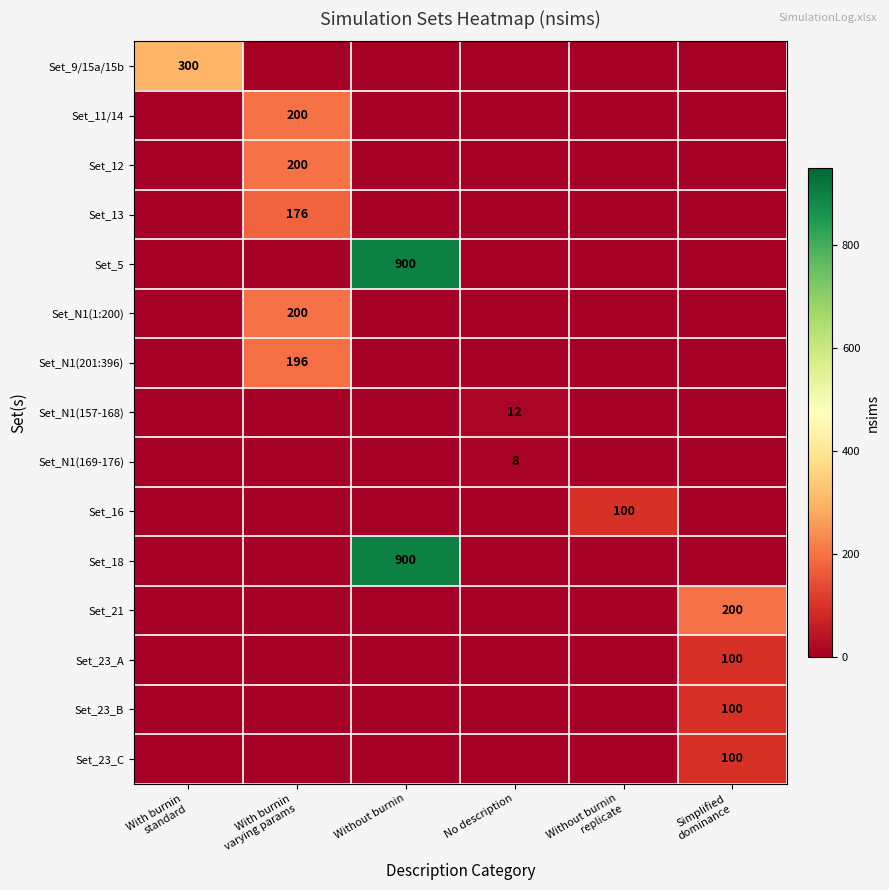

At which category is the sum across all series the highest?

Without burnin